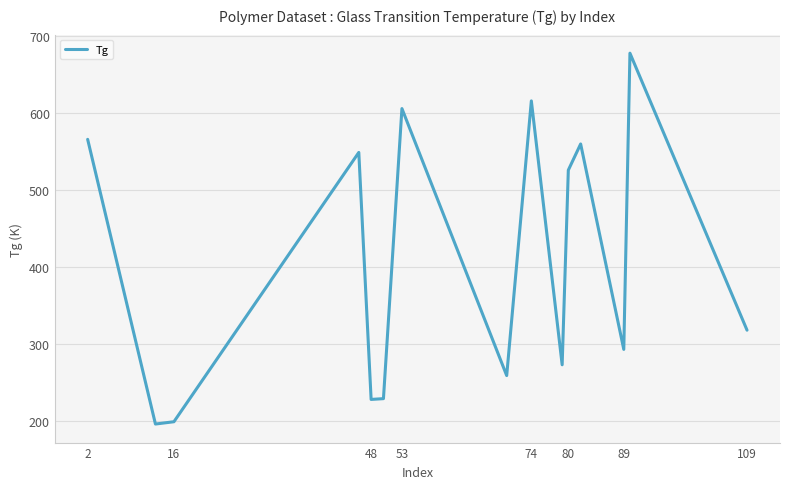

What is the difference between the maximum and minimum values?

482